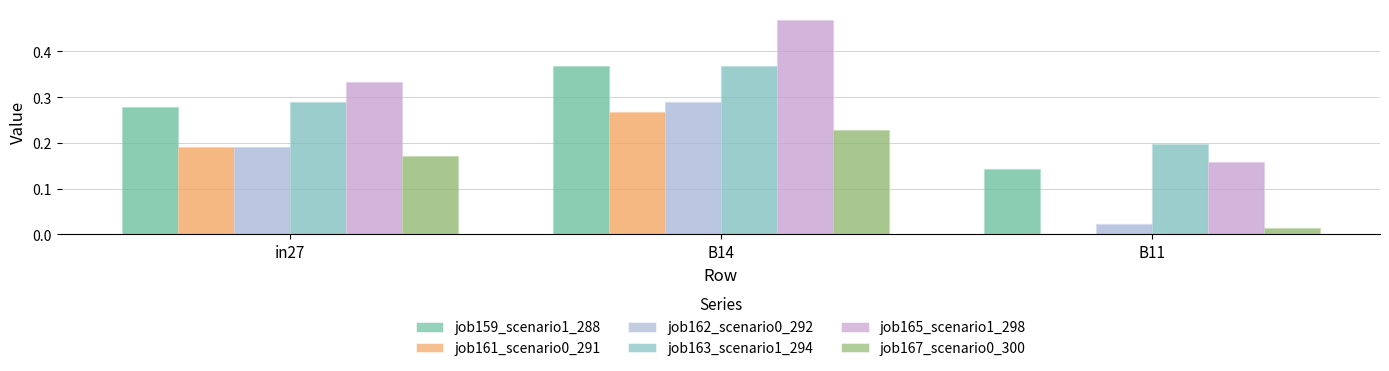

How many series are shown in this chart?

6